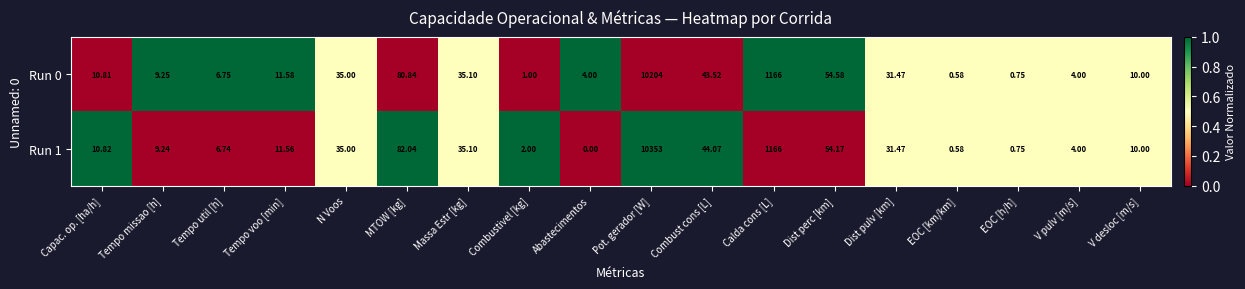

At which category is the sum across all series the highest?

Pot. gerador [W]